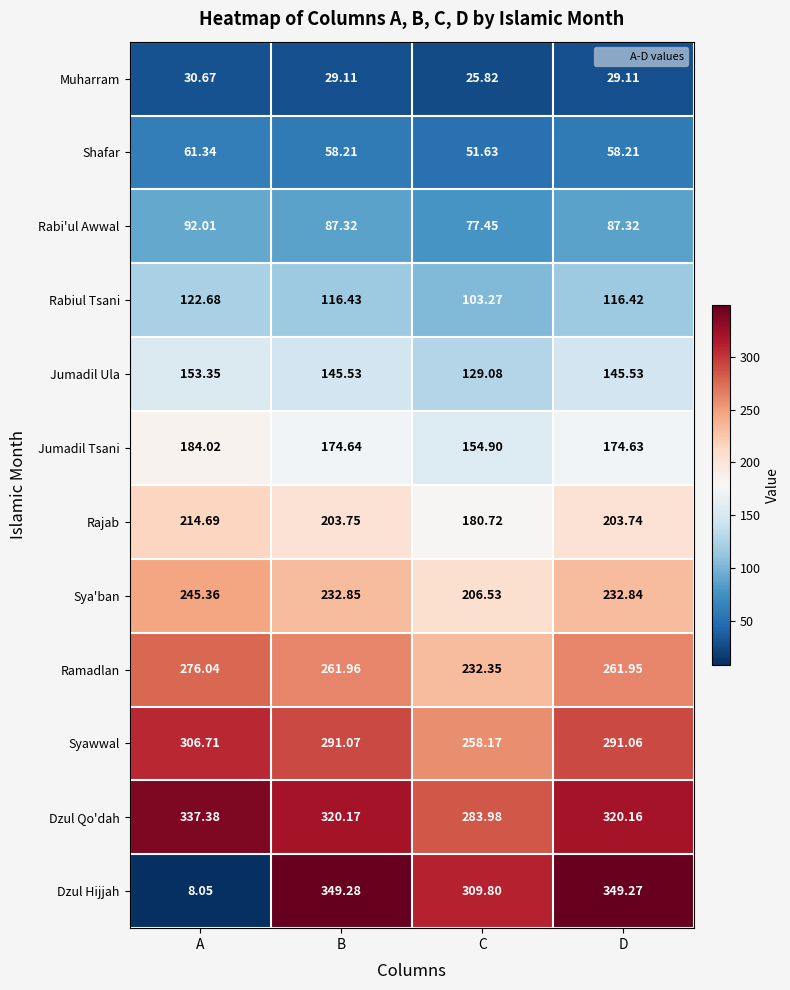

At which label does Rabiul Tsani reach its peak?

A